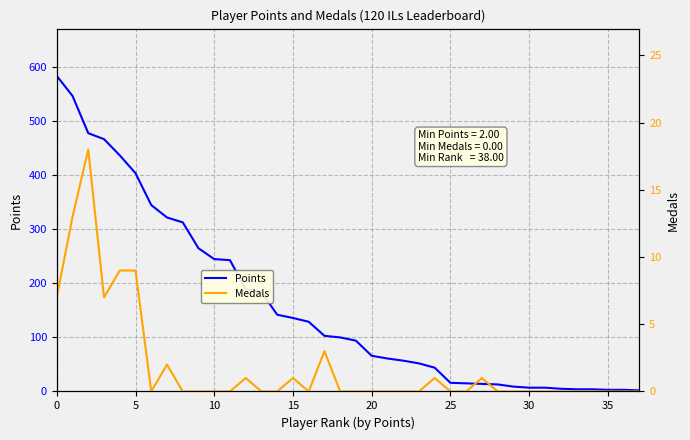

Is the value of Medals at 10 greater than the value of Points at 35?

No